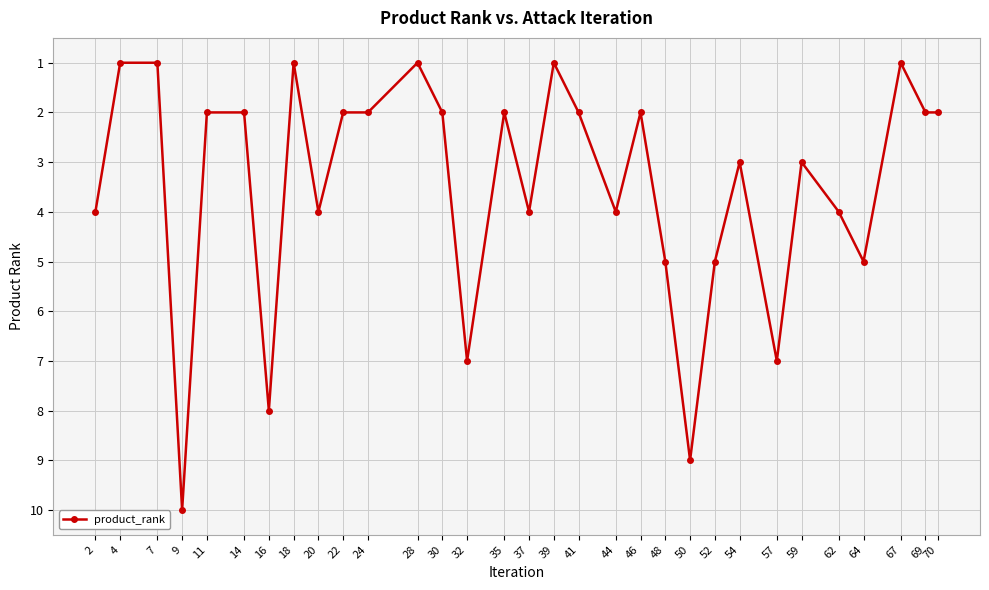

What is the greatest value displayed?

10